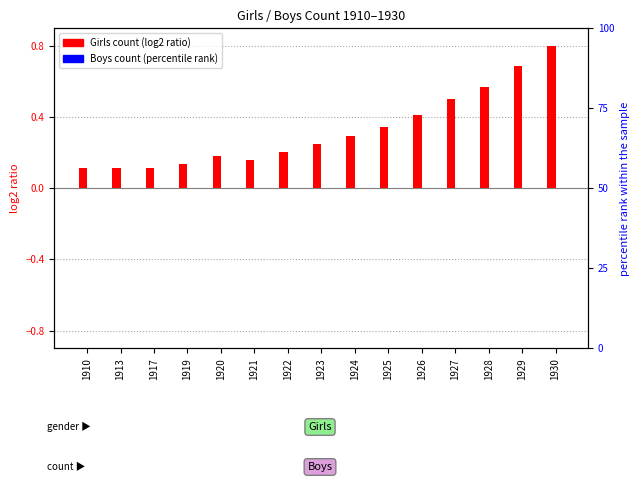

Is it true that Girls (log2 ratio) equals 0.1 at 1917?

True